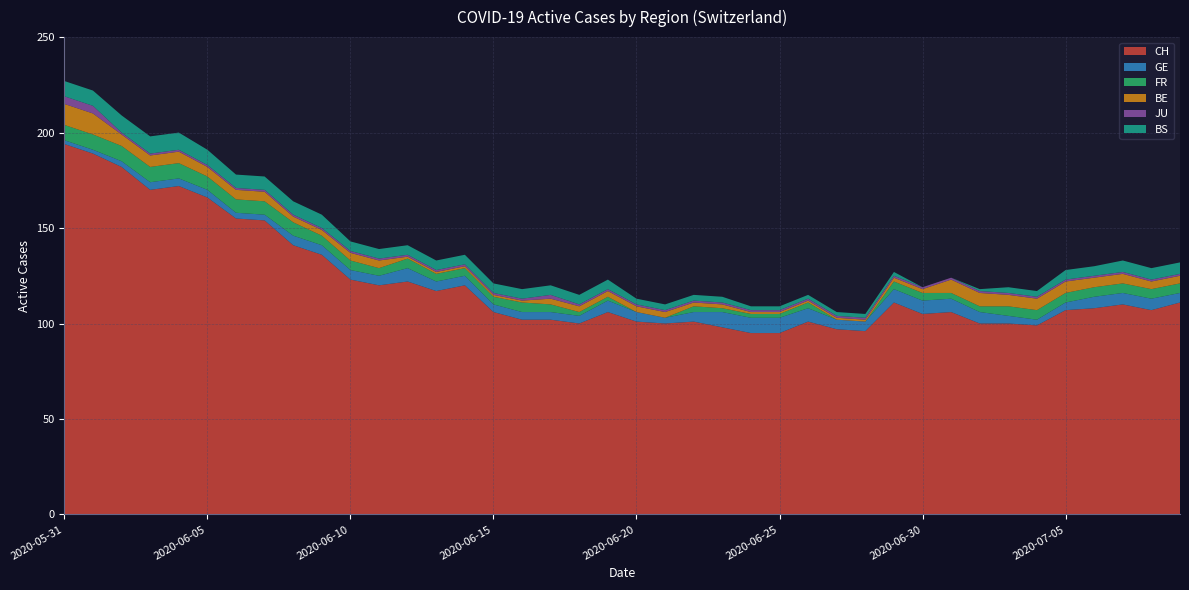

Reading left to right, list all the values displayed in this chart.

CH: 2020-05-31=194	2020-06-01=189	2020-06-02=182	2020-06-03=170	2020-06-04=172	2020-06-05=166	2020-06-06=155	2020-06-07=154	2020-06-08=141	2020-06-09=136	2020-06-10=123	2020-06-11=120	2020-06-12=122	2020-06-13=117	2020-06-14=120	2020-06-15=106	2020-06-16=102	2020-06-17=102	2020-06-18=100	2020-06-19=106	2020-06-20=101	2020-06-21=100	2020-06-22=101	2020-06-23=98	2020-06-24=95	2020-06-25=95	2020-06-26=101	2020-06-27=97	2020-06-28=96	2020-06-29=111	2020-06-30=105	2020-07-01=106	2020-07-02=100	2020-07-03=100	2020-07-04=99	2020-07-05=107	2020-07-06=108	2020-07-07=110	2020-07-08=107	2020-07-09=111
GE: 2020-05-31=2	2020-06-01=2	2020-06-02=3	2020-06-03=4	2020-06-04=4	2020-06-05=4	2020-06-06=3	2020-06-07=3	2020-06-08=5	2020-06-09=5	2020-06-10=5	2020-06-11=5	2020-06-12=7	2020-06-13=5	2020-06-14=5	2020-06-15=4	2020-06-16=4	2020-06-17=4	2020-06-18=4	2020-06-19=6	2020-06-20=5	2020-06-21=3	2020-06-22=5	2020-06-23=8	2020-06-24=8	2020-06-25=8	2020-06-26=7	2020-06-27=5	2020-06-28=5	2020-06-29=7	2020-06-30=7	2020-07-01=7	2020-07-02=6	2020-07-03=4	2020-07-04=3	2020-07-05=4	2020-07-06=6	2020-07-07=6	2020-07-08=6	2020-07-09=5
FR: 2020-05-31=8	2020-06-01=8	2020-06-02=8	2020-06-03=8	2020-06-04=8	2020-06-05=7	2020-06-06=7	2020-06-07=7	2020-06-08=7	2020-06-09=5	2020-06-10=5	2020-06-11=4	2020-06-12=5	2020-06-13=4	2020-06-14=4	2020-06-15=4	2020-06-16=5	2020-06-17=4	2020-06-18=2	2020-06-19=2	2020-06-20=0	2020-06-21=0	2020-06-22=3	2020-06-23=2	2020-06-24=2	2020-06-25=2	2020-06-26=3	2020-06-27=0	2020-06-28=0	2020-06-29=4	2020-06-30=4	2020-07-01=3	2020-07-02=3	2020-07-03=5	2020-07-04=5	2020-07-05=5	2020-07-06=5	2020-07-07=5	2020-07-08=5	2020-07-09=5
BE: 2020-05-31=11	2020-06-01=11	2020-06-02=6	2020-06-03=6	2020-06-04=6	2020-06-05=5	2020-06-06=5	2020-06-07=5	2020-06-08=3	2020-06-09=3	2020-06-10=4	2020-06-11=4	2020-06-12=1	2020-06-13=1	2020-06-14=1	2020-06-15=1	2020-06-16=1	2020-06-17=3	2020-06-18=3	2020-06-19=3	2020-06-20=3	2020-06-21=3	2020-06-22=2	2020-06-23=2	2020-06-24=1	2020-06-25=1	2020-06-26=1	2020-06-27=1	2020-06-28=1	2020-06-29=2	2020-06-30=2	2020-07-01=7	2020-07-02=7	2020-07-03=6	2020-07-04=6	2020-07-05=6	2020-07-06=5	2020-07-07=5	2020-07-08=4	2020-07-09=4
JU: 2020-05-31=4	2020-06-01=4	2020-06-02=1	2020-06-03=1	2020-06-04=1	2020-06-05=1	2020-06-06=1	2020-06-07=1	2020-06-08=1	2020-06-09=1	2020-06-10=1	2020-06-11=1	2020-06-12=1	2020-06-13=1	2020-06-14=1	2020-06-15=1	2020-06-16=1	2020-06-17=2	2020-06-18=1	2020-06-19=1	2020-06-20=1	2020-06-21=1	2020-06-22=1	2020-06-23=1	2020-06-24=1	2020-06-25=1	2020-06-26=1	2020-06-27=1	2020-06-28=1	2020-06-29=1	2020-06-30=1	2020-07-01=1	2020-07-02=1	2020-07-03=1	2020-07-04=1	2020-07-05=1	2020-07-06=1	2020-07-07=1	2020-07-08=1	2020-07-09=1
BS: 2020-05-31=8	2020-06-01=8	2020-06-02=9	2020-06-03=9	2020-06-04=9	2020-06-05=8	2020-06-06=7	2020-06-07=7	2020-06-08=7	2020-06-09=7	2020-06-10=5	2020-06-11=5	2020-06-12=5	2020-06-13=5	2020-06-14=5	2020-06-15=5	2020-06-16=5	2020-06-17=5	2020-06-18=5	2020-06-19=5	2020-06-20=3	2020-06-21=3	2020-06-22=3	2020-06-23=3	2020-06-24=2	2020-06-25=2	2020-06-26=2	2020-06-27=2	2020-06-28=2	2020-06-29=2	2020-06-30=0	2020-07-01=0	2020-07-02=1	2020-07-03=3	2020-07-04=3	2020-07-05=5	2020-07-06=5	2020-07-07=6	2020-07-08=6	2020-07-09=6